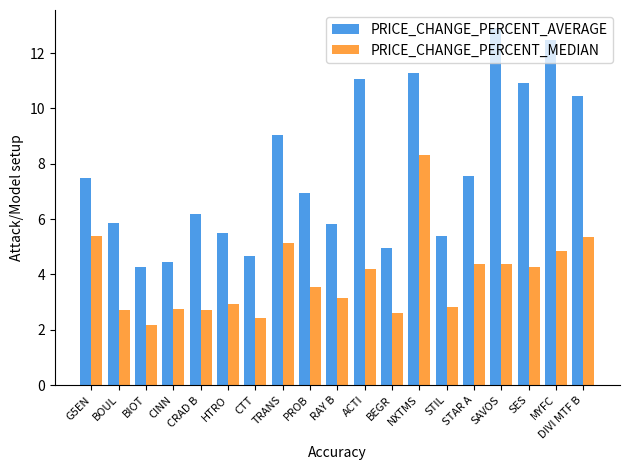

Which category has the highest value across all series?

SAVOS